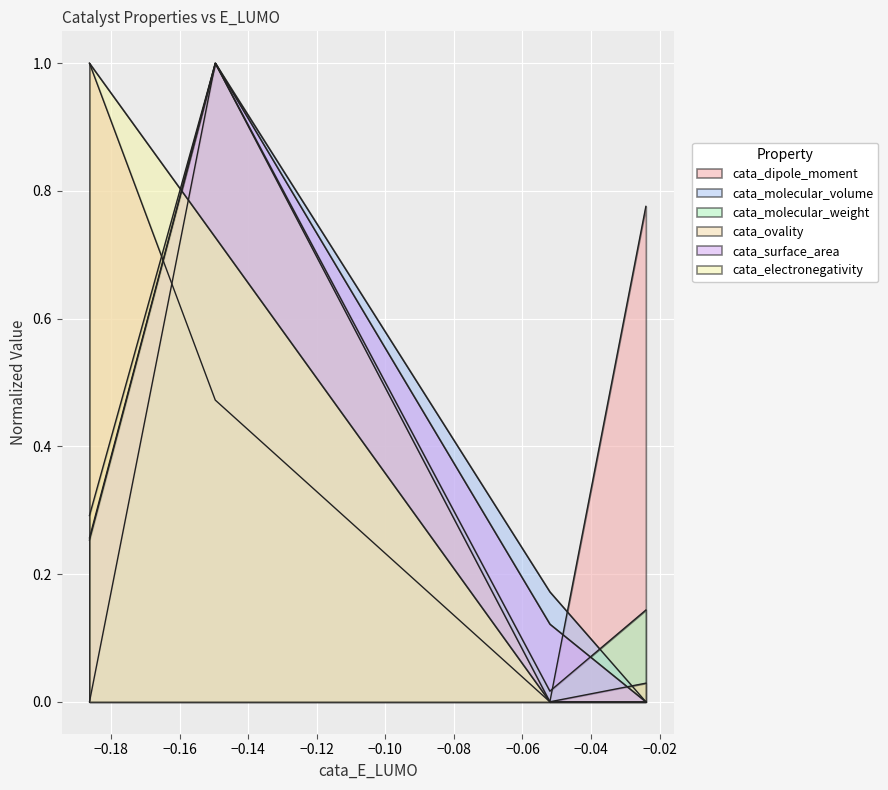

How many lines are shown in the chart?

6